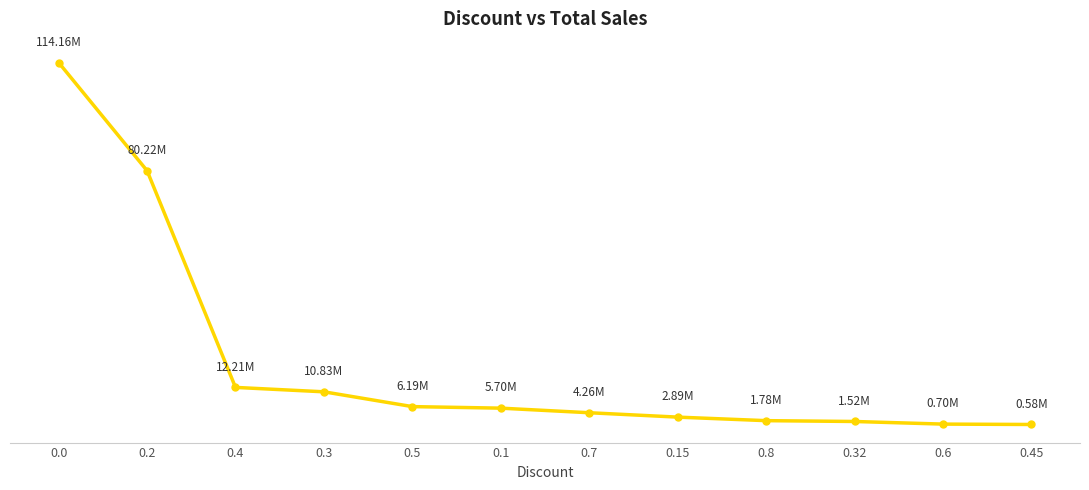

Does the chart have visible grid lines?

Yes